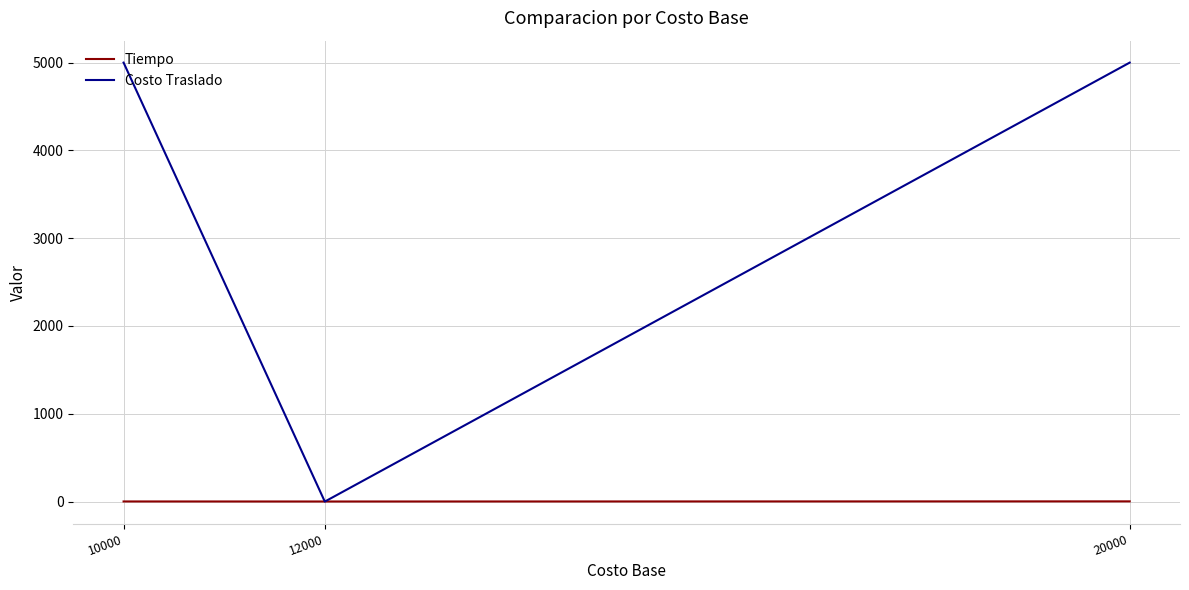

How many values in the Costo Traslado series are below 5000?

1